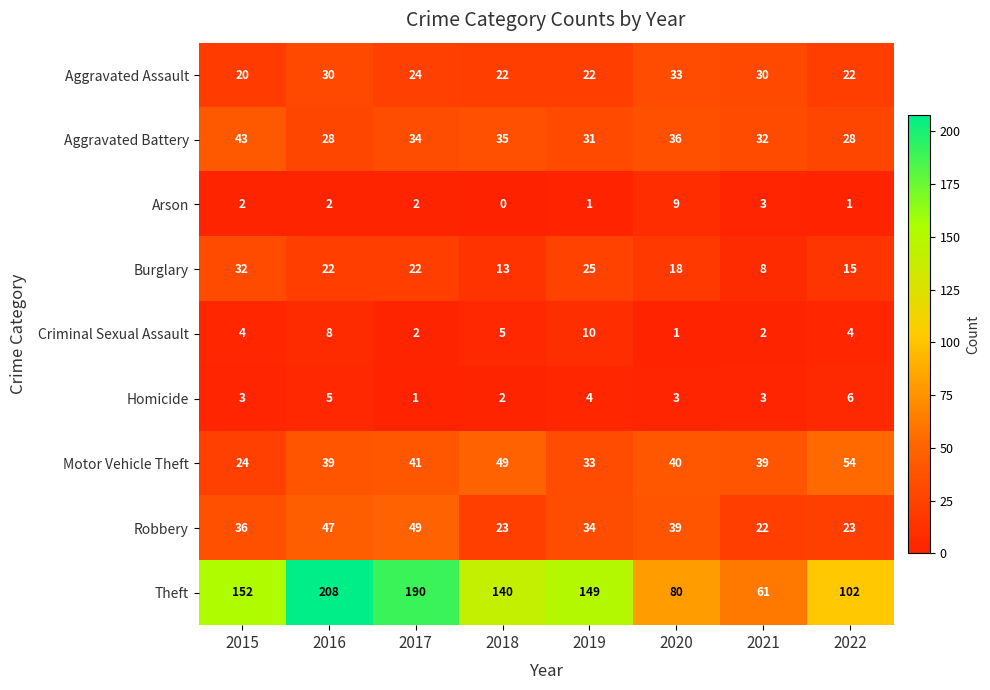

At which label does Burglary reach its minimum?

2021